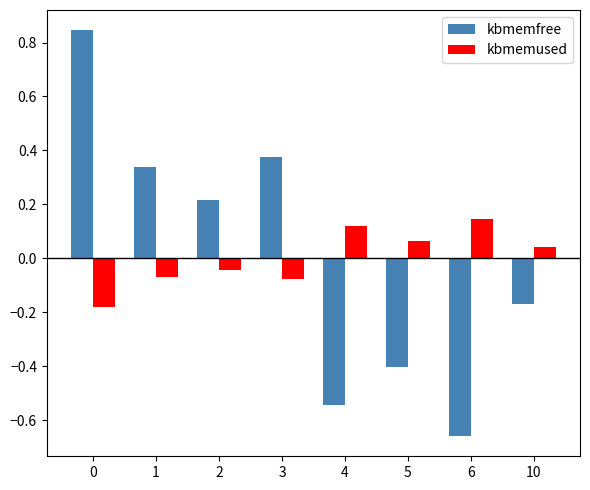

How many data points in kbmemused are above 0?

4